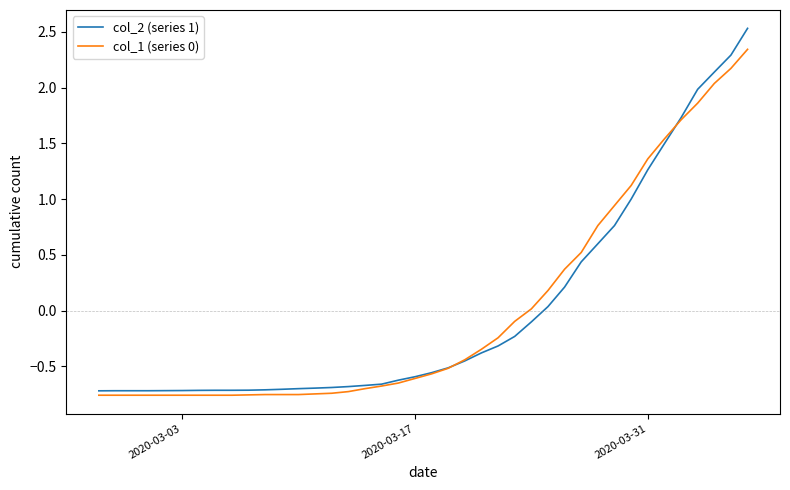

What is the greatest value displayed?

2.5